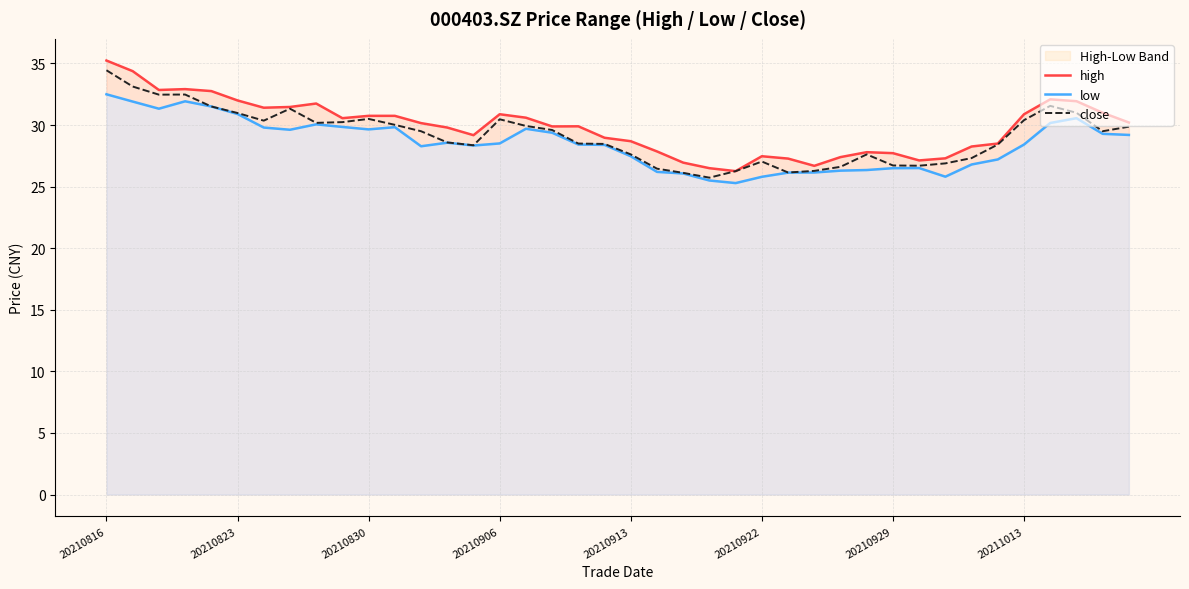

Rank the series by their maximum value, from highest to lowest.

high, close, low